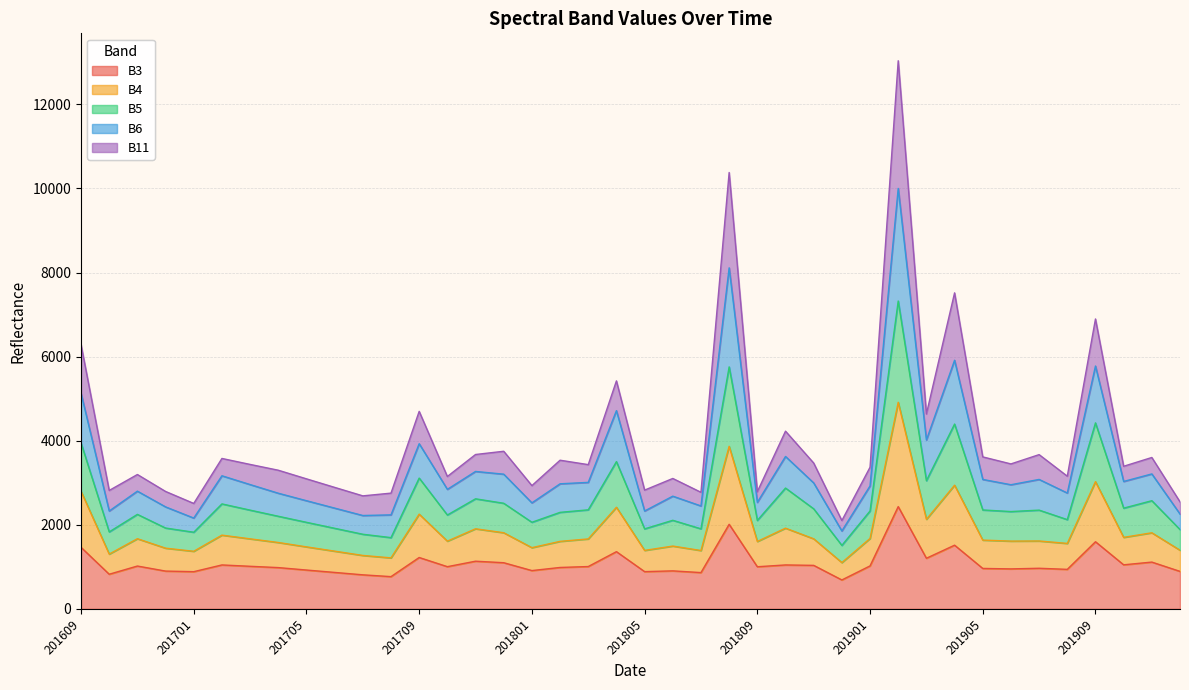

What is the minimum value for B3?

687